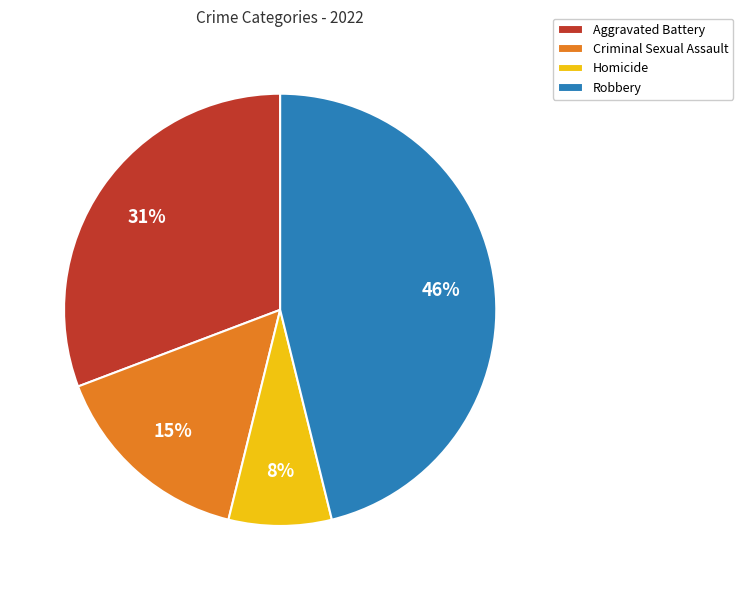

Does any single category account for the majority?

No